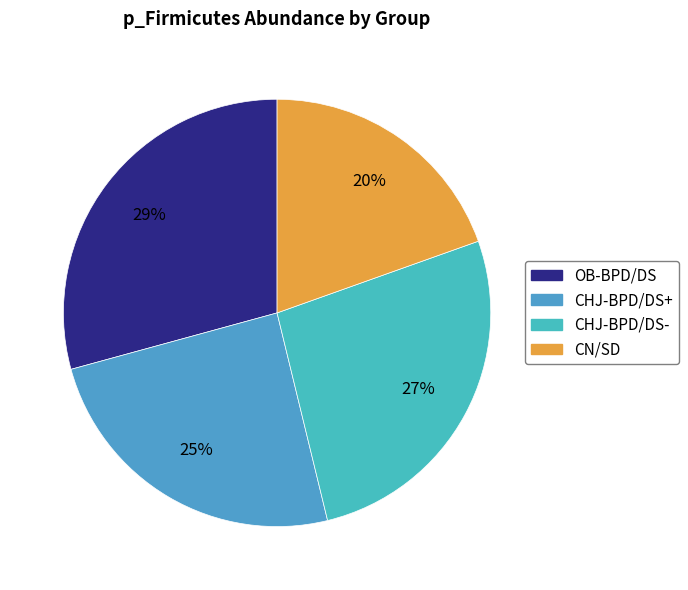

What percentage is the CN/SD slice, to the nearest percent?

20%